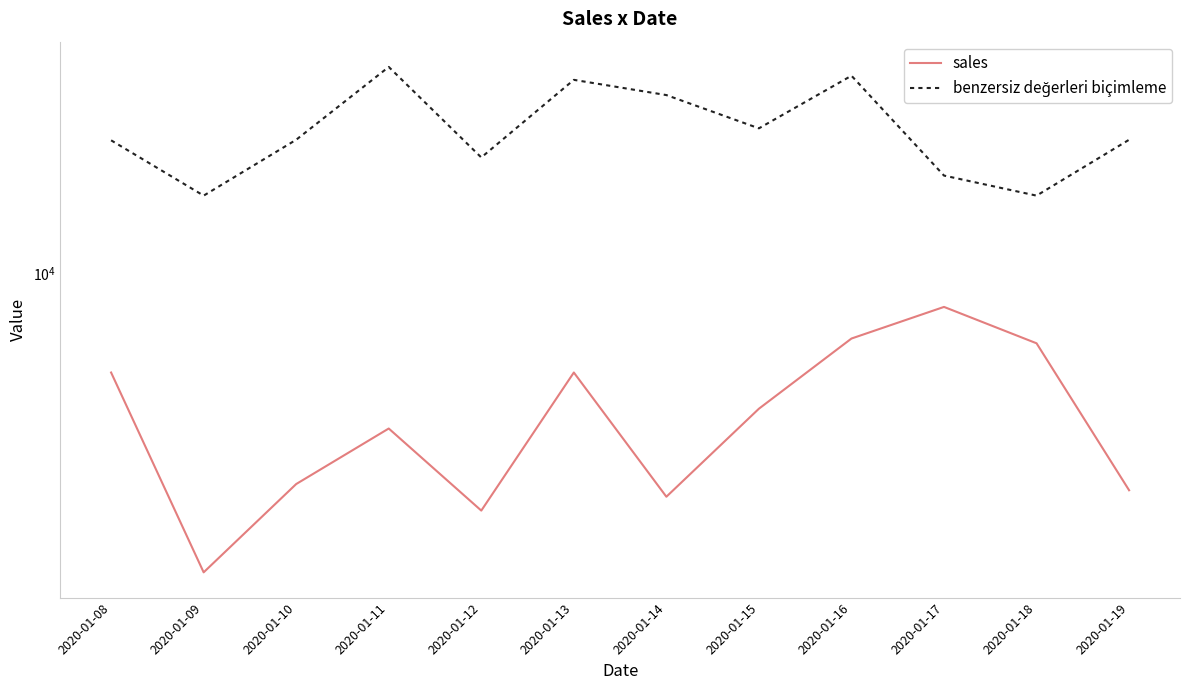

At which label is sales closest to 4700?

2020-01-08